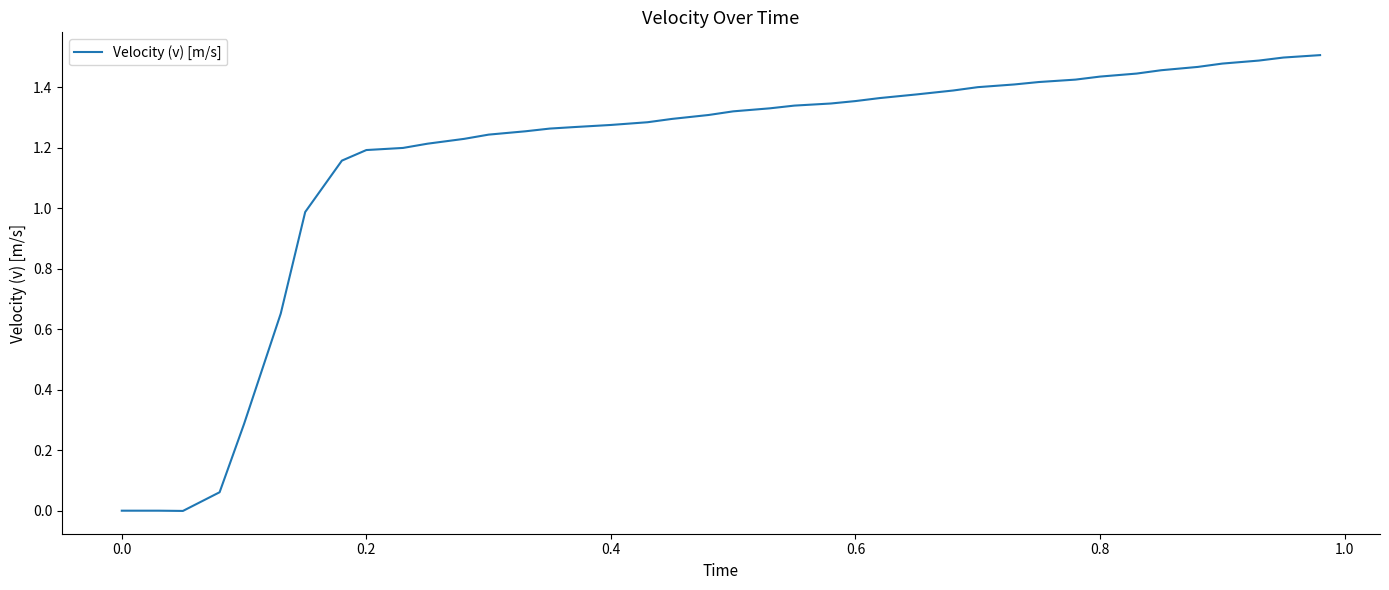

How many lines are shown in the chart?

1